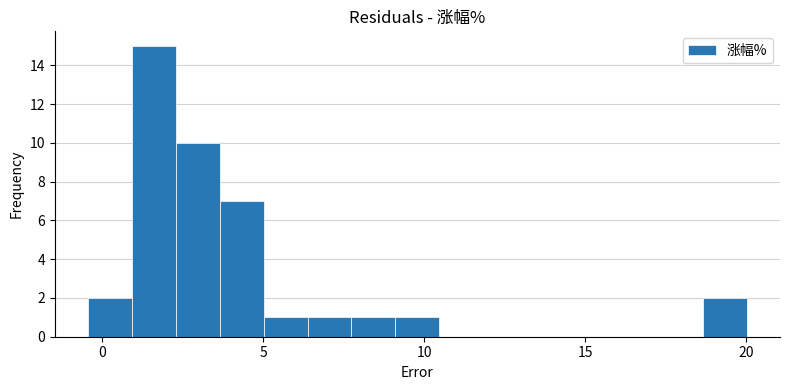

Around what value on the x-axis is the tallest bar? Give the approximate position of its centre, as read against the axis.

1.5